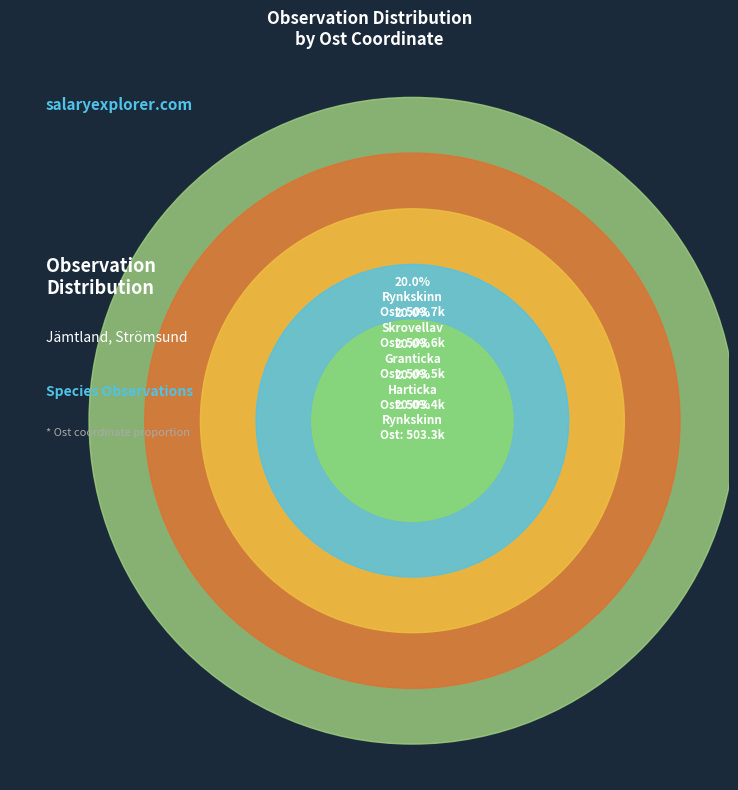

To the nearest percent, what is the average slice percentage?

20%